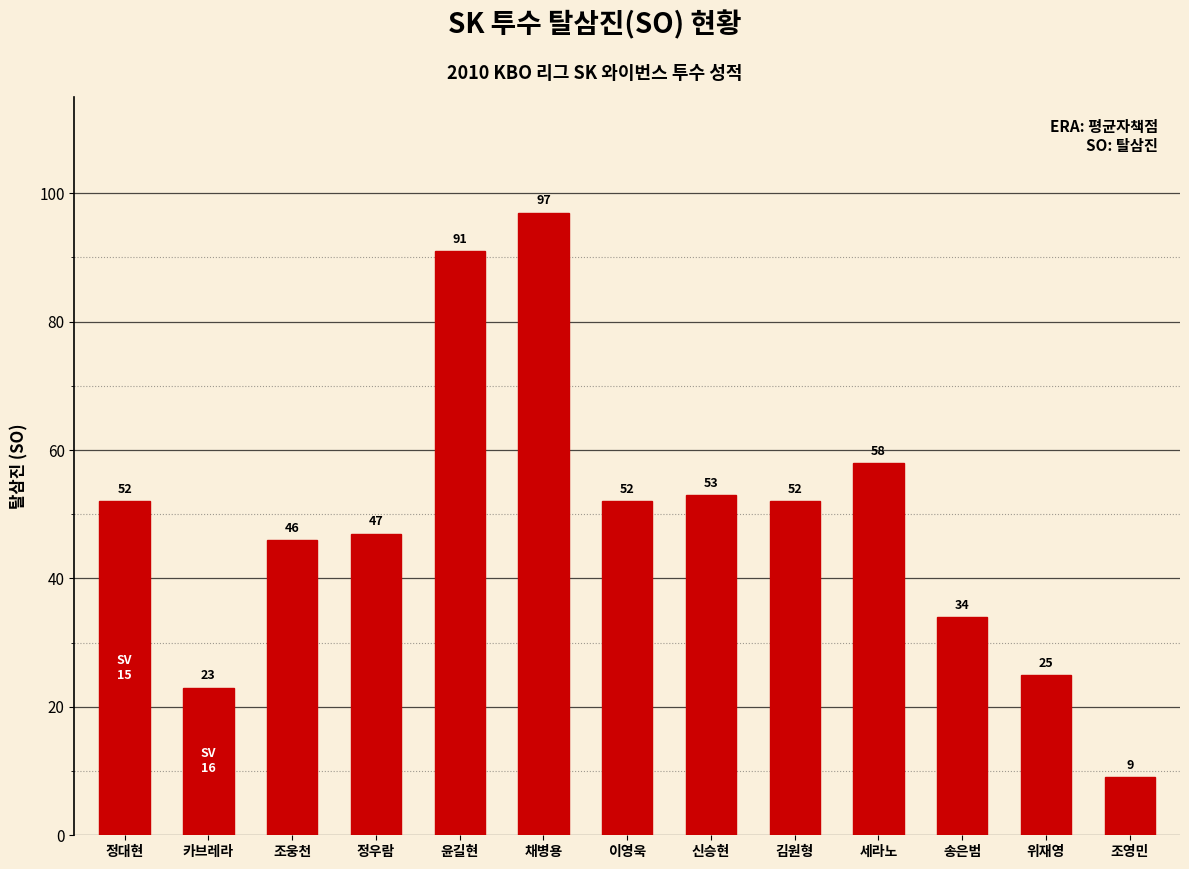

Reading left to right, list all the values displayed in this chart.

정대현=52	카브레라=23	조웅천=46	정우람=47	윤길현=91	채병용=97	이영욱=52	신승현=53	김원형=52	세라노=58	송은범=34	위재영=25	조영민=9